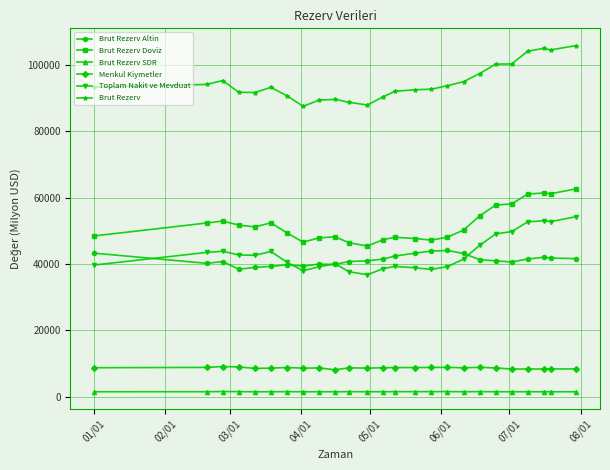

What is the highest value of the Brut Rezerv series?

105720.0